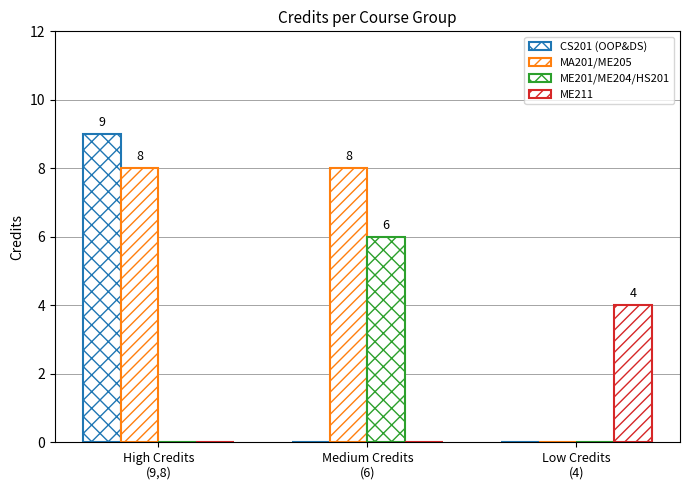

What is the difference between the second highest and minimum values in the MA201/ME205 series?

8